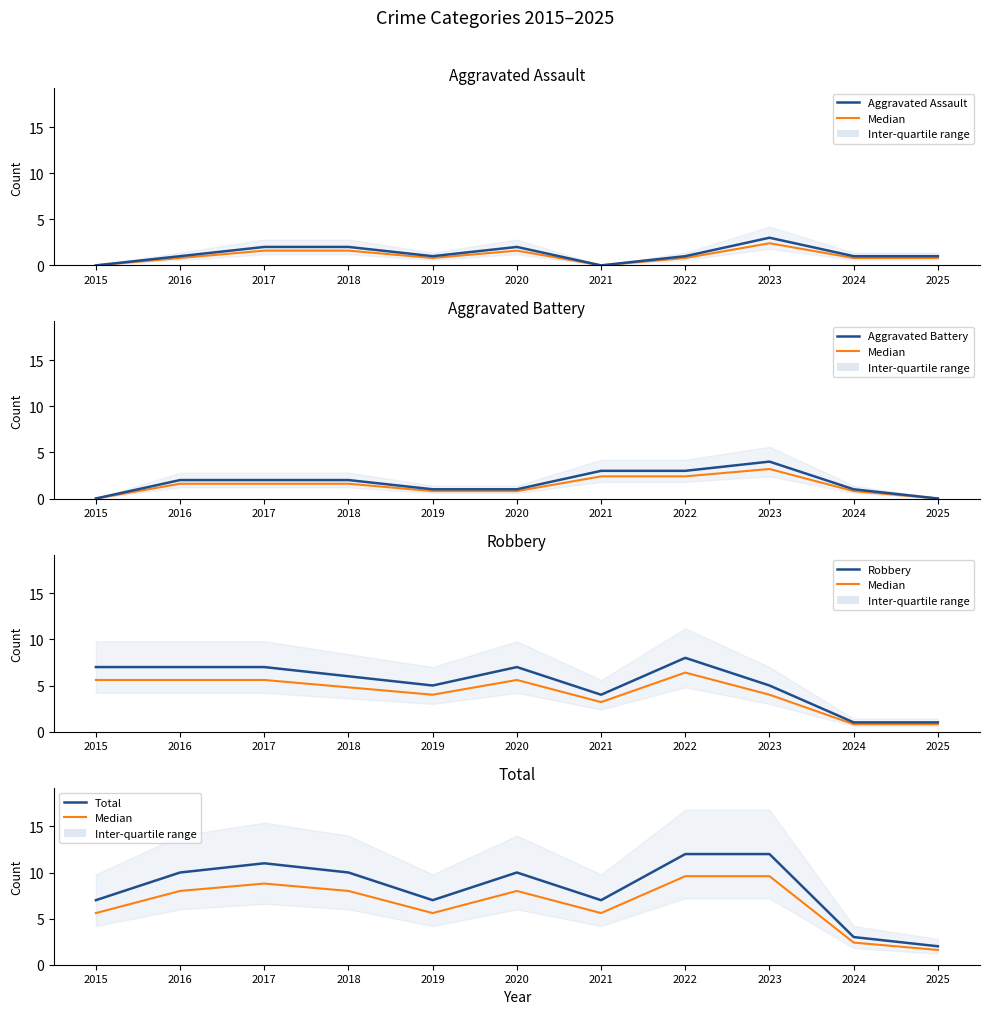

What is the total value across all series at 2023?

33.6